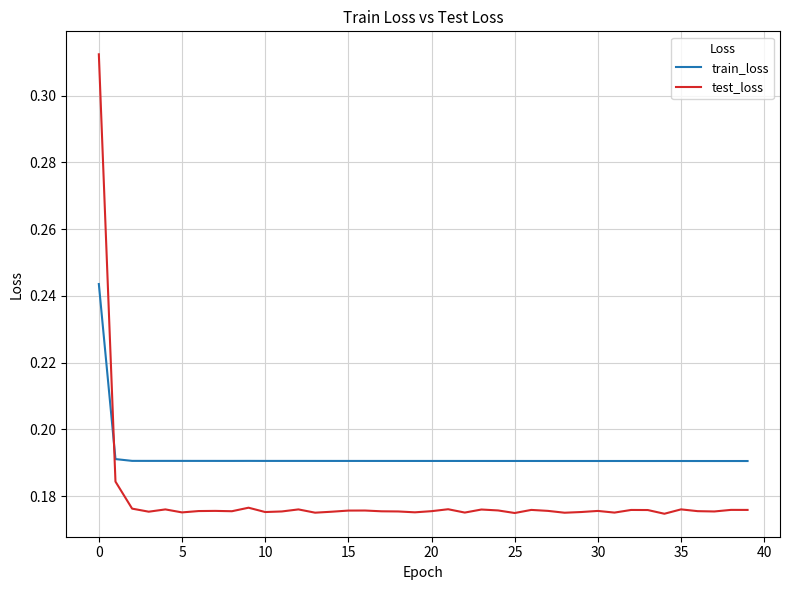

Which series has the largest total across all categories?

train_loss